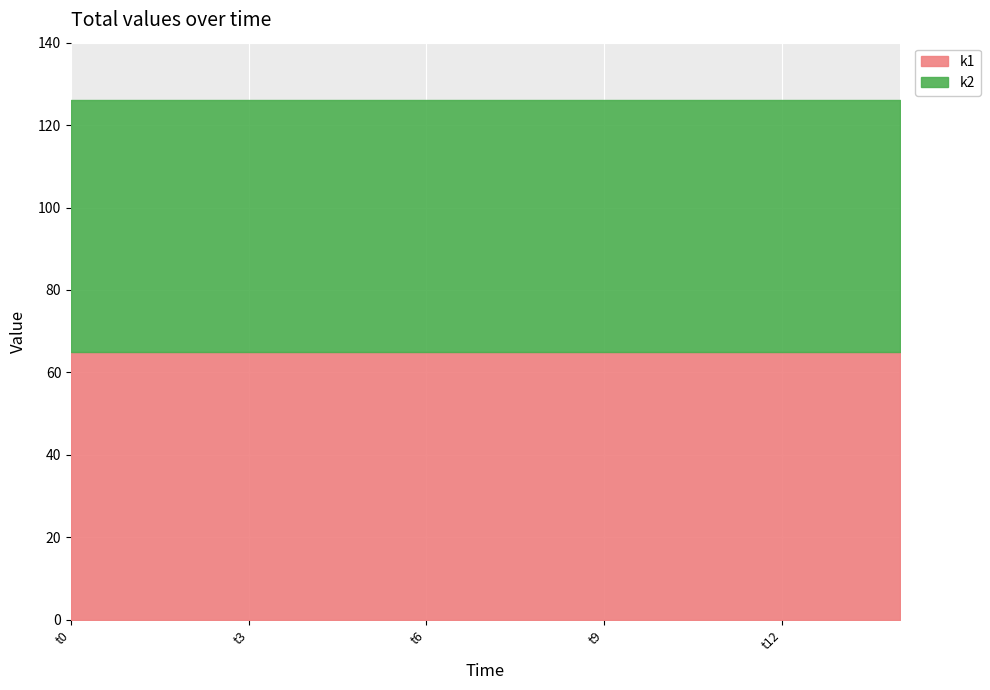

What is the sum of all k1 values?

975